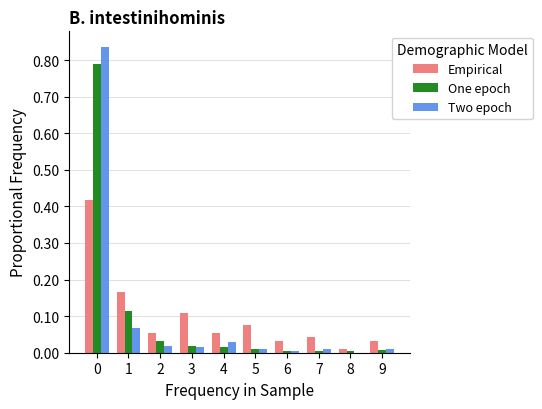

Between 1 and 6, which series saw the biggest shift?

Empirical